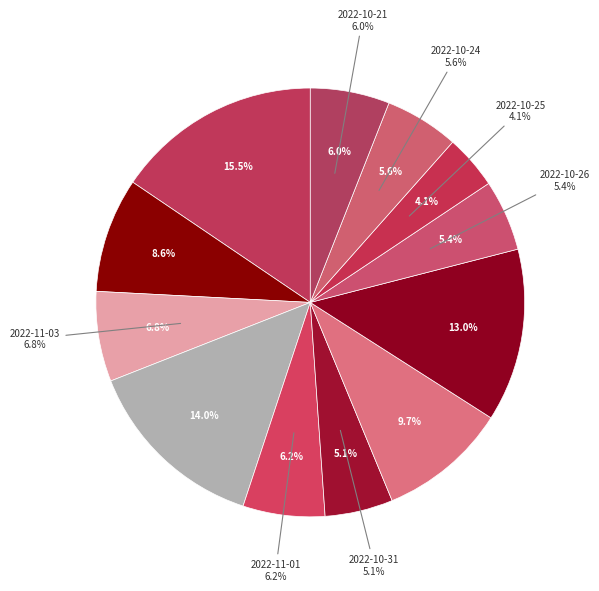

Rank the categories by value from highest to lowest.

2022-11-07, 2022-11-02, 2022-10-27, 2022-10-28, 2022-11-04, 2022-11-03, 2022-11-01, 2022-10-21, 2022-10-24, 2022-10-26, 2022-10-31, 2022-10-25